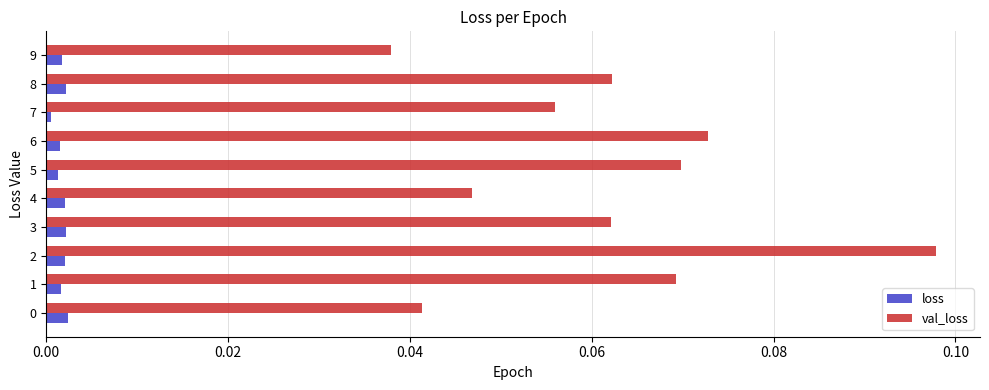

The loss series shows 0.0 at 4. True or false?

True